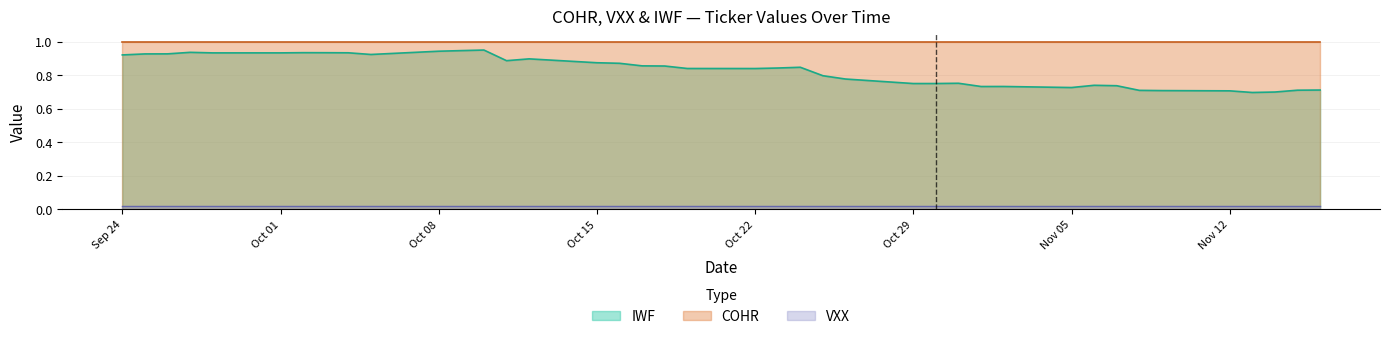

Rank the series by their maximum value, from lowest to highest.

VXX, IWF, COHR